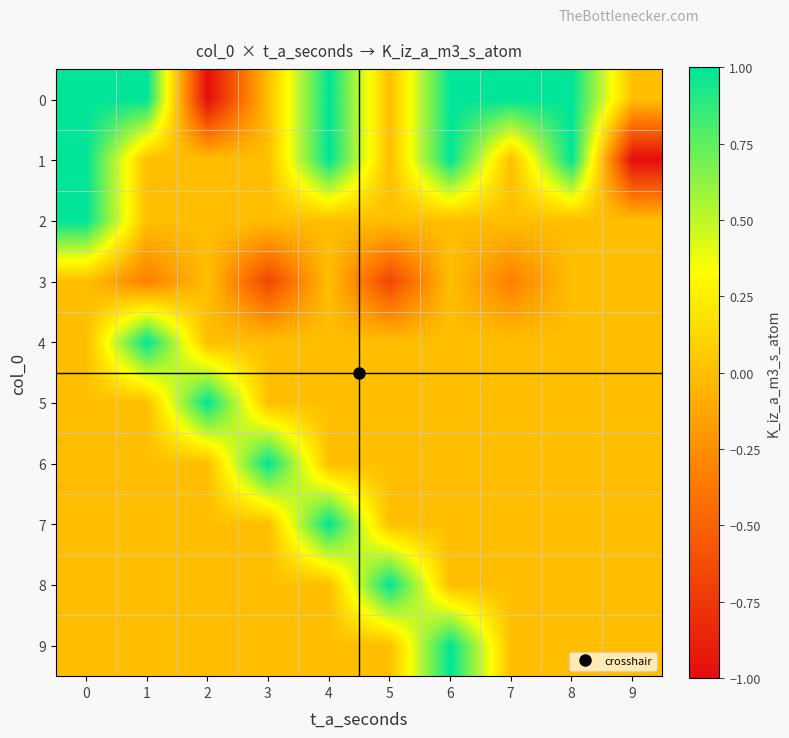

What is the minimum value shown in the chart?

-1.0